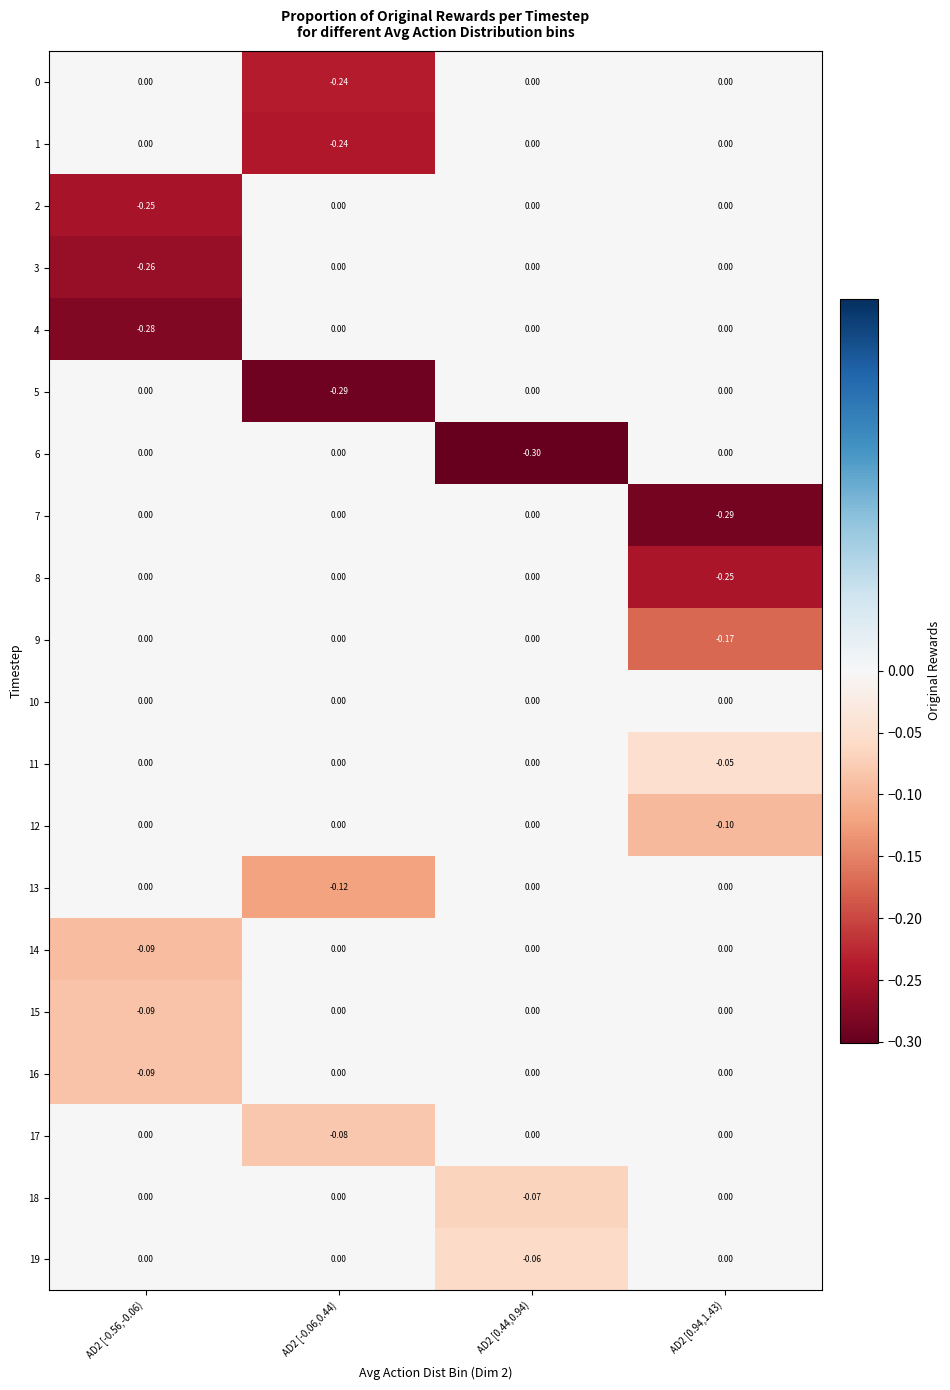

Is the value of 6 at AD2 [0.44,0.94) greater than the value of 4 at AD2 [-0.56,-0.06)?

No